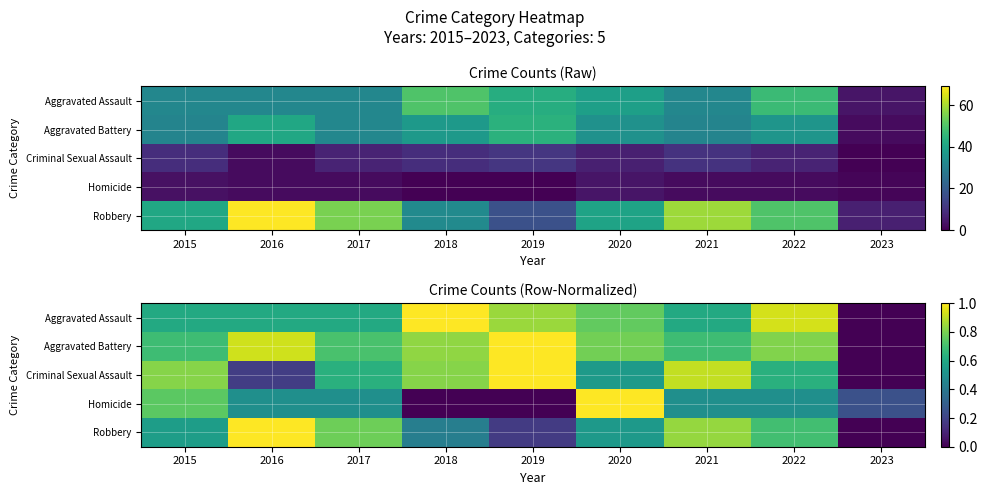

Which category has the lowest value in the Aggravated Assault series?

2023